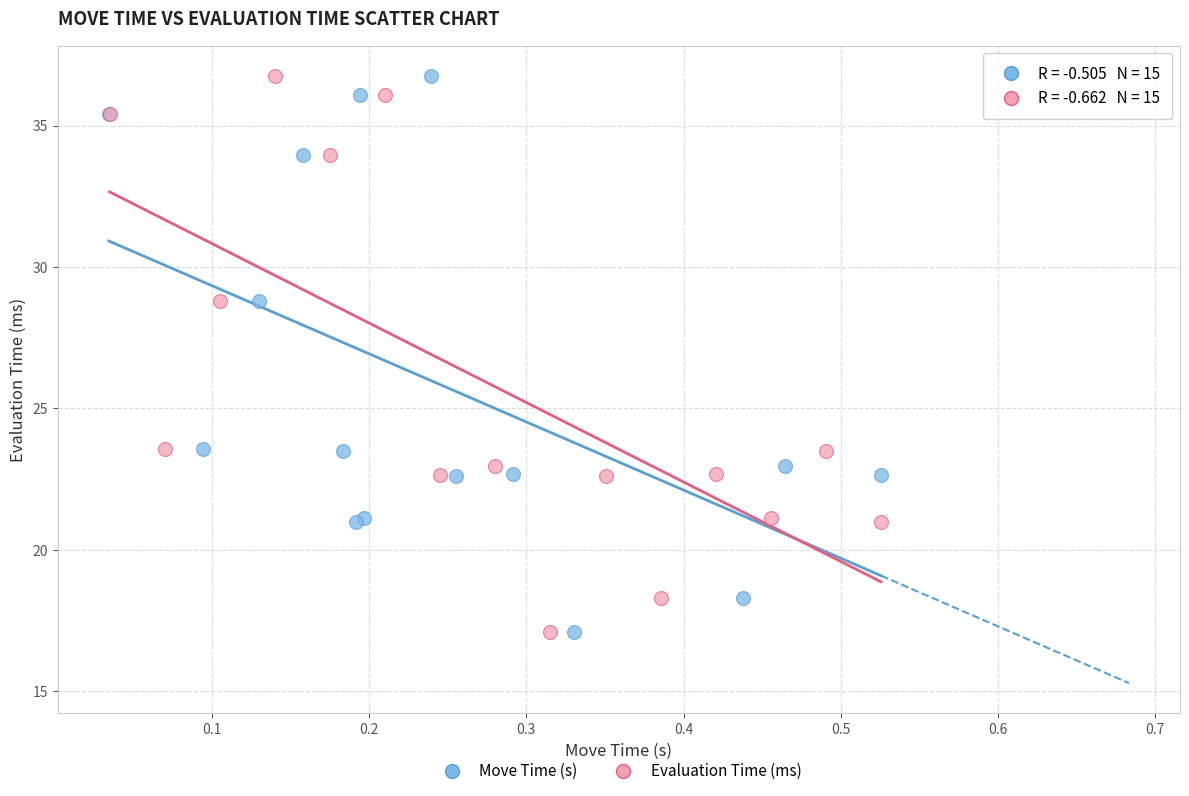

What are all the series names shown in the legend?

Move Time (s), Evaluation Time (ms)